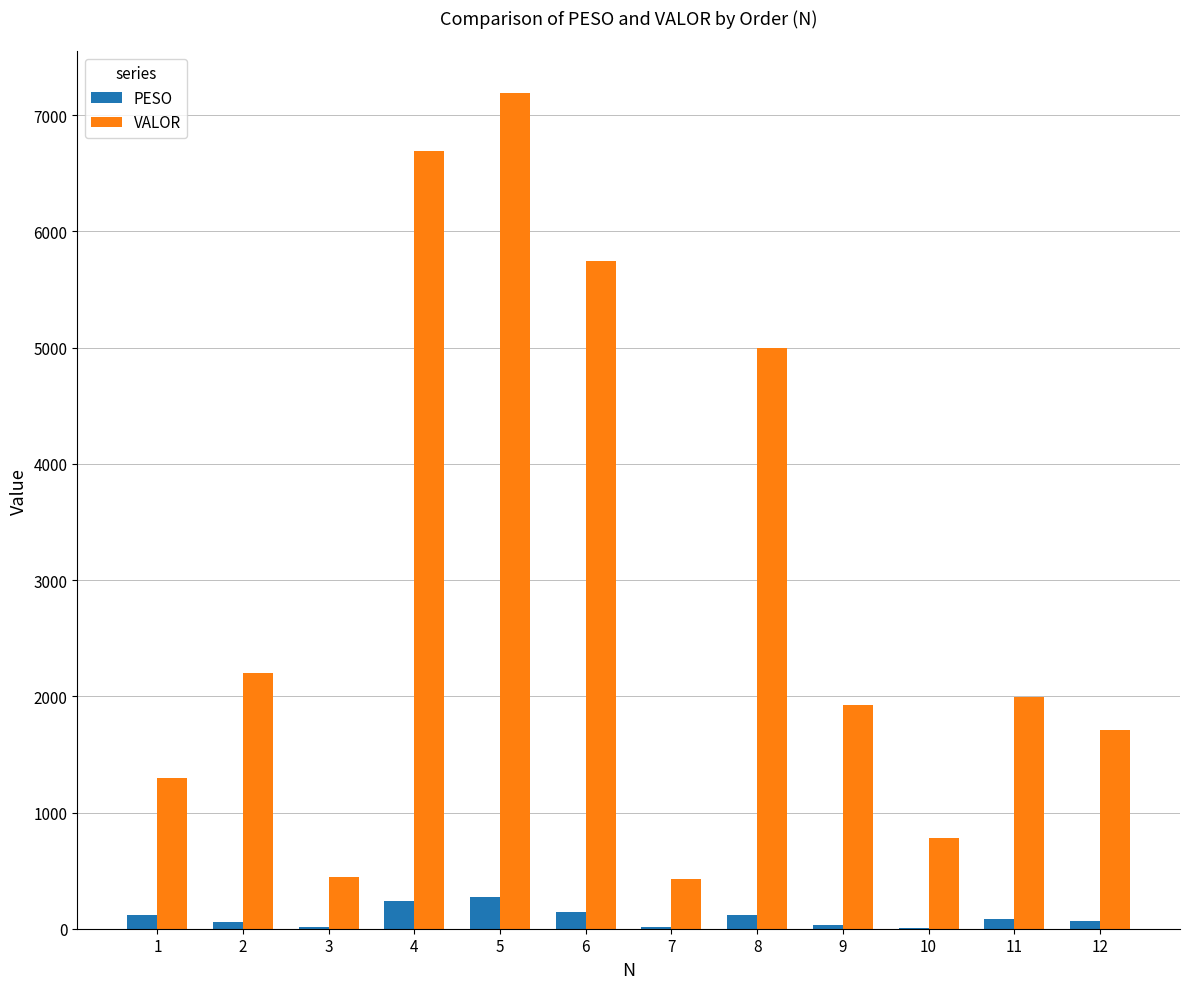

What is the sum of all PESO values?

1172.2